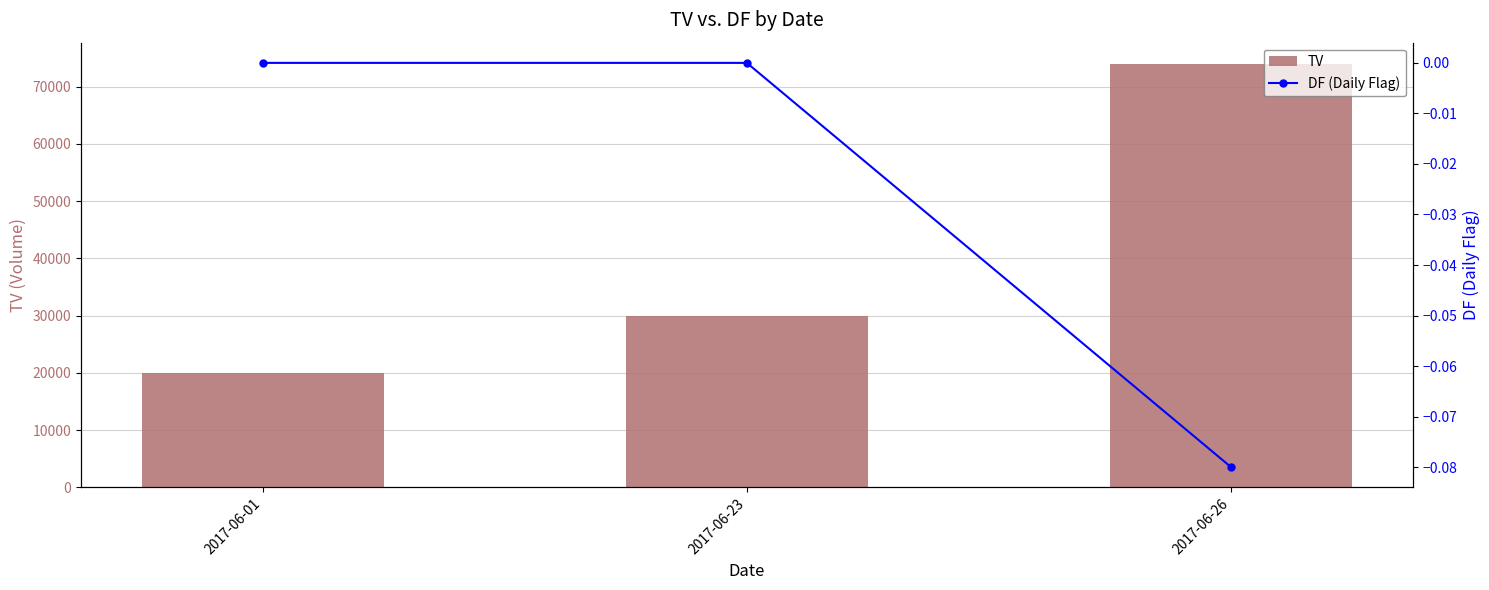

At which label does TV first exceed 30000?

2017-06-26